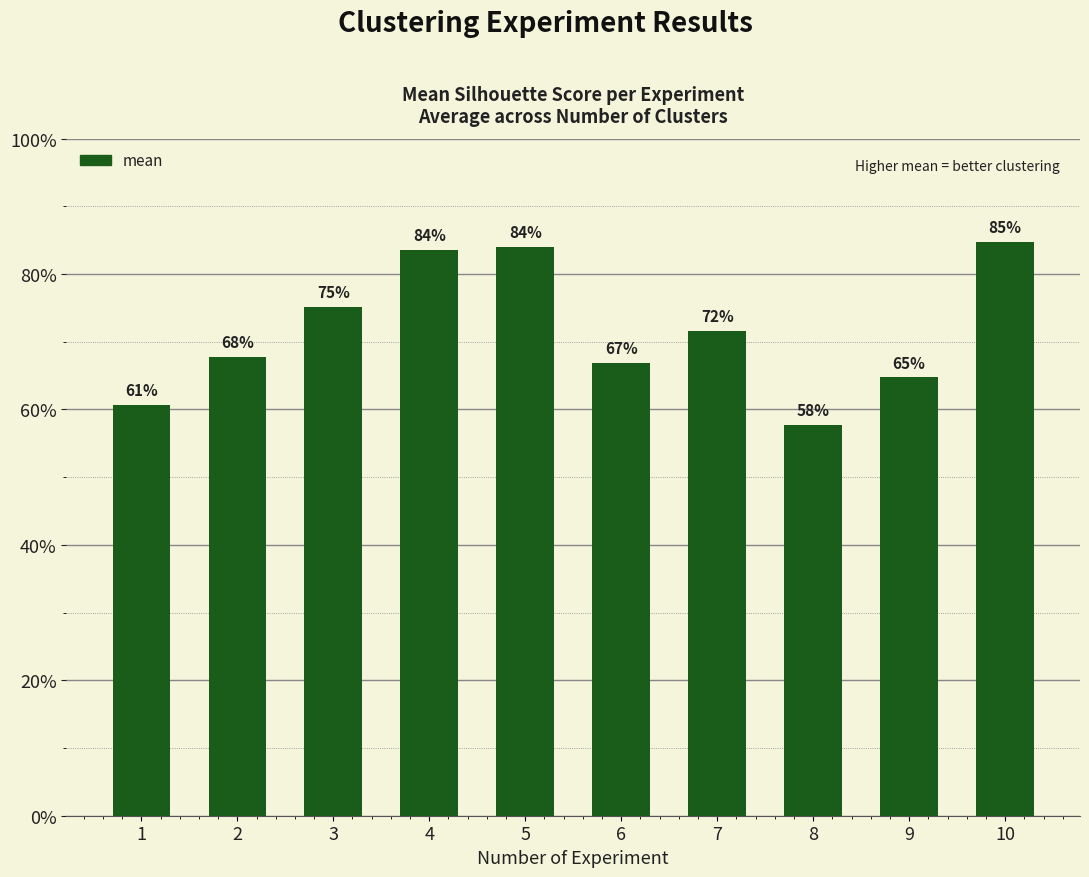

Are the bars horizontal?

No